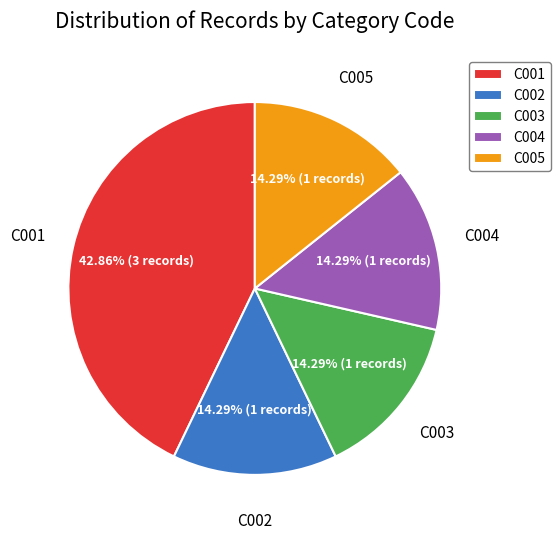

What percentage is the C001 slice, to the nearest percent?

43%